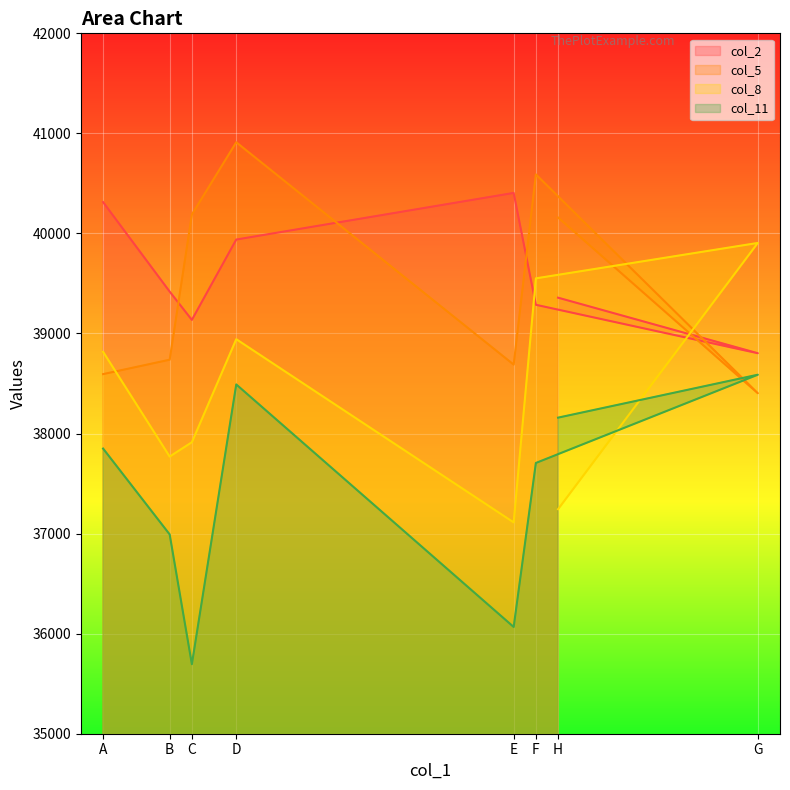

How many values in the col_11 series are below 37850?

4